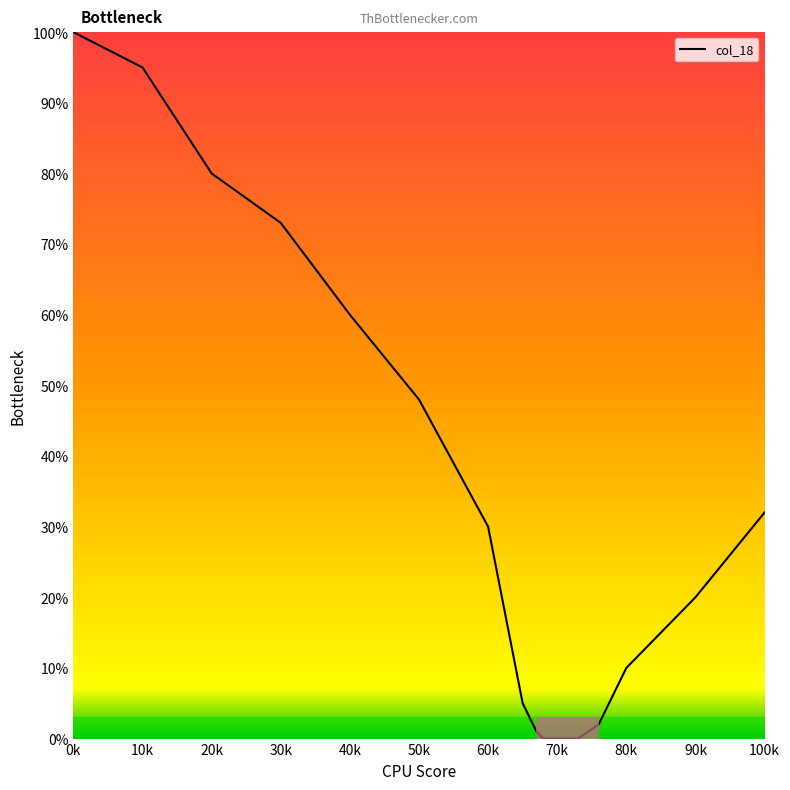

What is the maximum value shown in the chart?

100